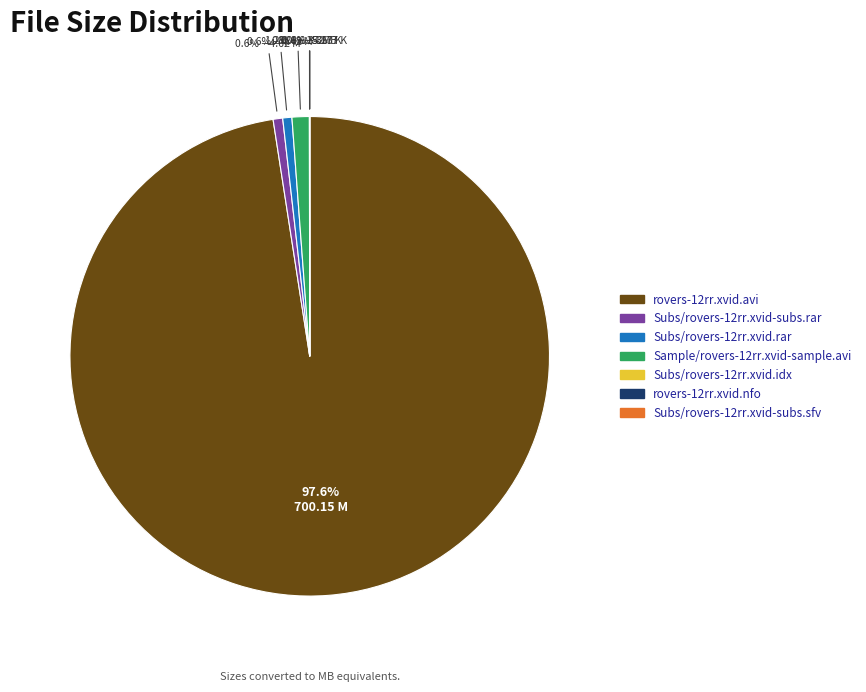

Rank the categories by value from highest to lowest.

rovers-12rr.xvid.avi, Sample/rovers-12rr.xvid-sample.avi, Subs/rovers-12rr.xvid-subs.rar, Subs/rovers-12rr.xvid.rar, Subs/rovers-12rr.xvid.idx, rovers-12rr.xvid.nfo, Subs/rovers-12rr.xvid-subs.sfv